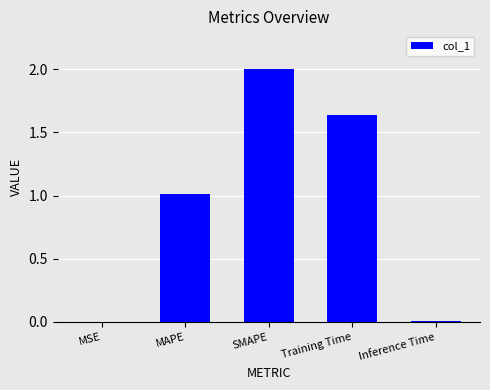

Which label corresponds to the largest value in the chart?

SMAPE